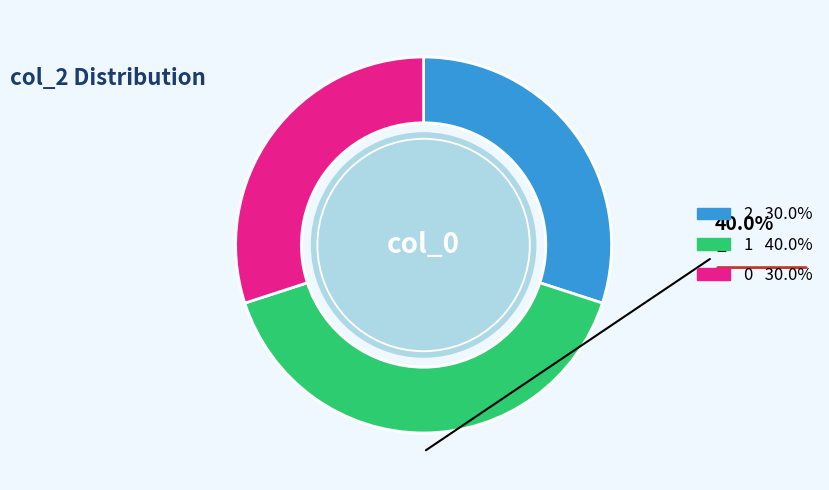

Is there a majority slice in this chart?

No